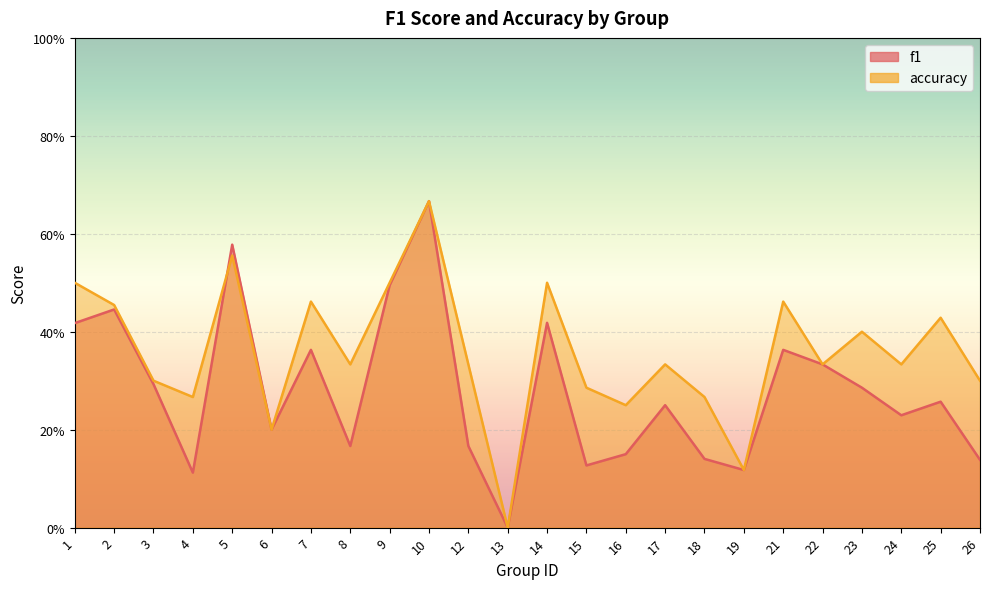

Reading right to left, list all the values displayed in this chart.

f1: 0.1	0.3	0.2	0.3	0.3	0.4	0.1	0.1	0.2	0.2	0.1	0.4	0.0	0.2	0.7	0.5	0.2	0.4	0.2	0.6	0.1	0.3	0.4	0.4
accuracy: 0.3	0.4	0.3	0.4	0.3	0.5	0.1	0.3	0.3	0.2	0.3	0.5	0.0	0.3	0.7	0.5	0.3	0.5	0.2	0.6	0.3	0.3	0.5	0.5